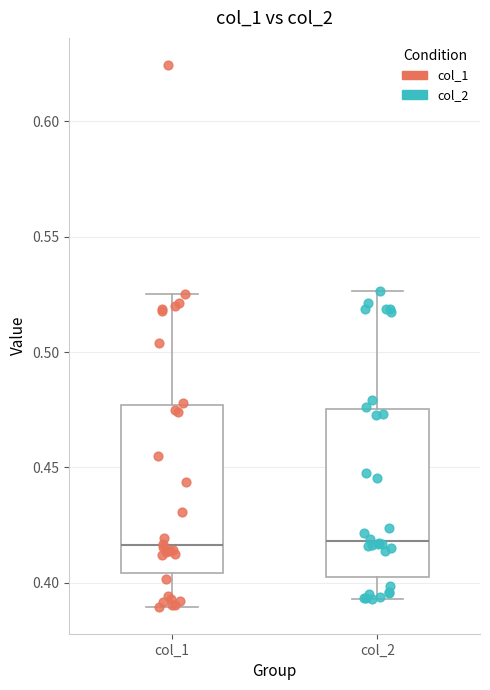

Where does the median line of the box for col_2 sit on the y-axis? The values are not printed on the chart, so give them approximately, as read against the axis.

0.420